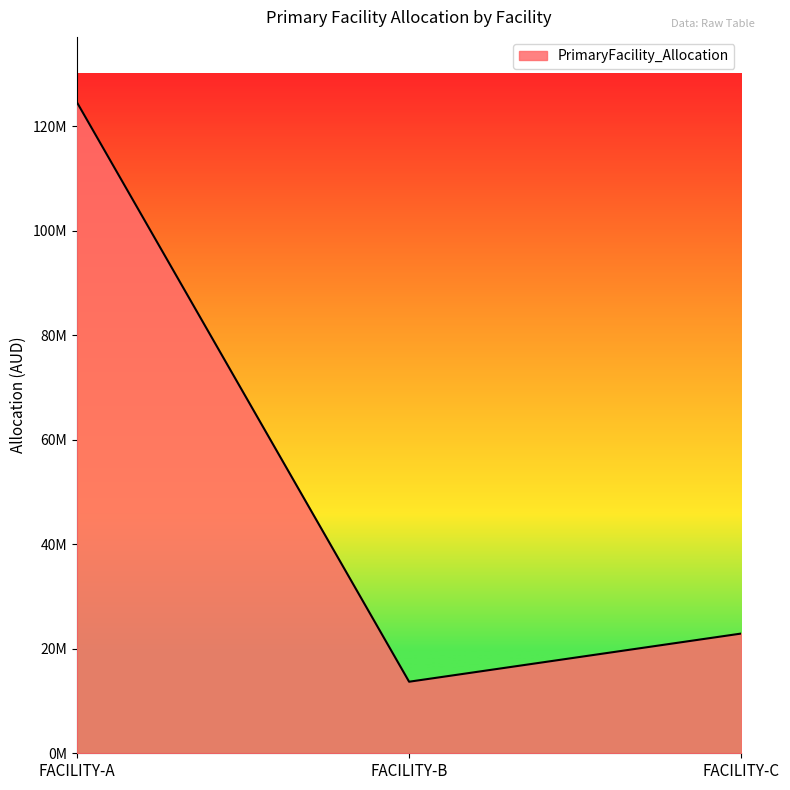

At which label is the value closest to 69148165?

FACILITY-C